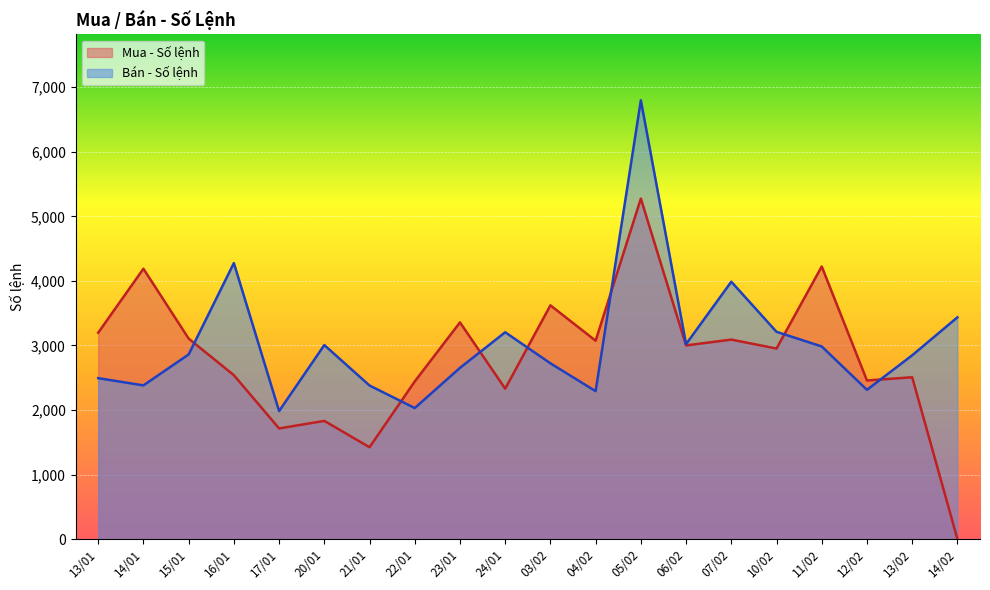

Which series has the largest range (max minus min)?

Mua - Số lệnh